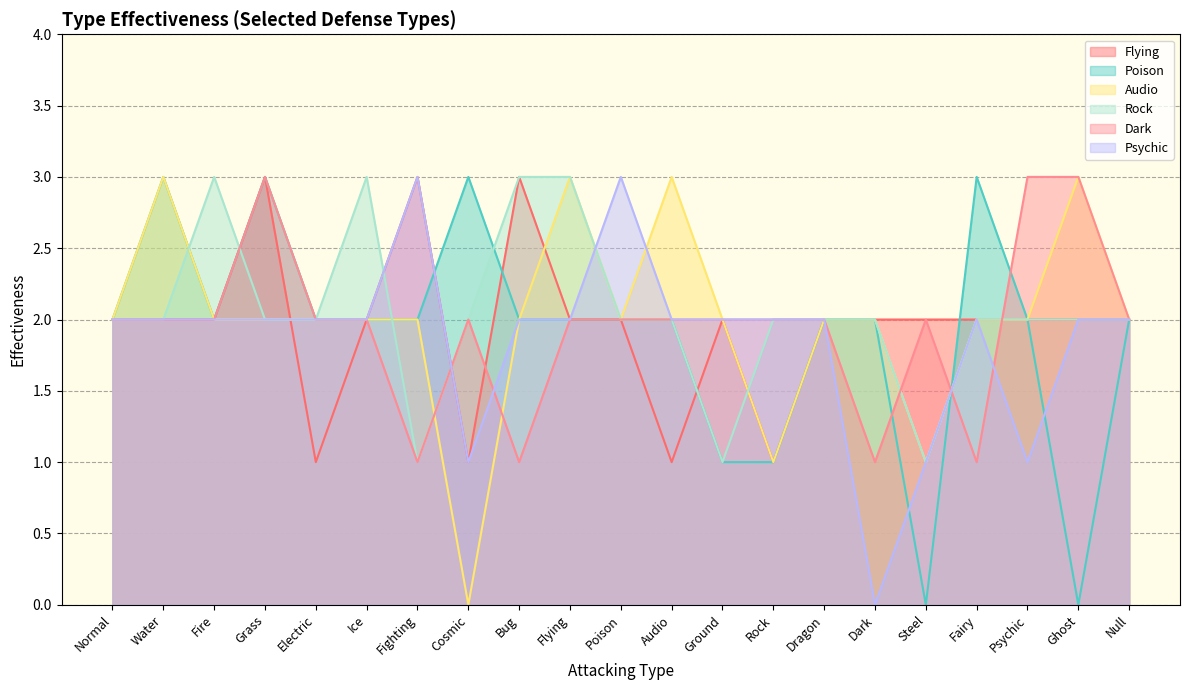

Reading left to right, list all the values displayed in this chart.

Flying: Normal=2	Water=2	Fire=2	Grass=3	Electric=1	Ice=2	Fighting=3	Cosmic=1	Bug=3	Flying=2	Poison=2	Audio=1	Ground=2	Rock=1	Dragon=2	Dark=2	Steel=2	Fairy=2	Psychic=2	Ghost=2	Null=2
Poison: Normal=2	Water=3	Fire=2	Grass=3	Electric=2	Ice=2	Fighting=2	Cosmic=3	Bug=2	Flying=2	Poison=2	Audio=2	Ground=1	Rock=1	Dragon=2	Dark=2	Steel=0	Fairy=3	Psychic=2	Ghost=0	Null=2
Audio: Normal=2	Water=3	Fire=2	Grass=2	Electric=2	Ice=2	Fighting=2	Cosmic=0	Bug=2	Flying=3	Poison=2	Audio=3	Ground=2	Rock=1	Dragon=2	Dark=2	Steel=1	Fairy=2	Psychic=2	Ghost=3	Null=2
Rock: Normal=2	Water=2	Fire=3	Grass=2	Electric=2	Ice=3	Fighting=1	Cosmic=2	Bug=3	Flying=3	Poison=2	Audio=2	Ground=1	Rock=2	Dragon=2	Dark=2	Steel=1	Fairy=2	Psychic=2	Ghost=2	Null=2
Dark: Normal=2	Water=2	Fire=2	Grass=3	Electric=2	Ice=2	Fighting=1	Cosmic=2	Bug=1	Flying=2	Poison=2	Audio=2	Ground=2	Rock=2	Dragon=2	Dark=1	Steel=2	Fairy=1	Psychic=3	Ghost=3	Null=2
Psychic: Normal=2	Water=2	Fire=2	Grass=2	Electric=2	Ice=2	Fighting=3	Cosmic=1	Bug=2	Flying=2	Poison=3	Audio=2	Ground=2	Rock=2	Dragon=2	Dark=0	Steel=1	Fairy=2	Psychic=1	Ghost=2	Null=2